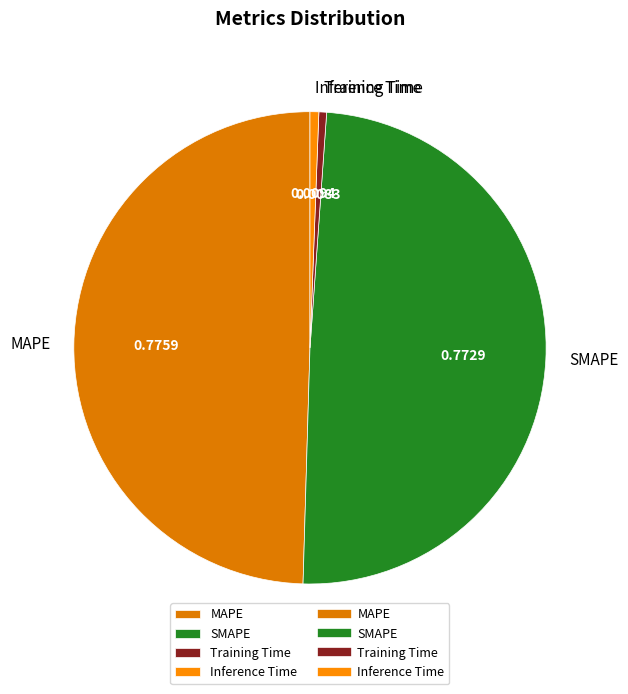

Is the sum of Inference Time and Training Time greater than half?

No